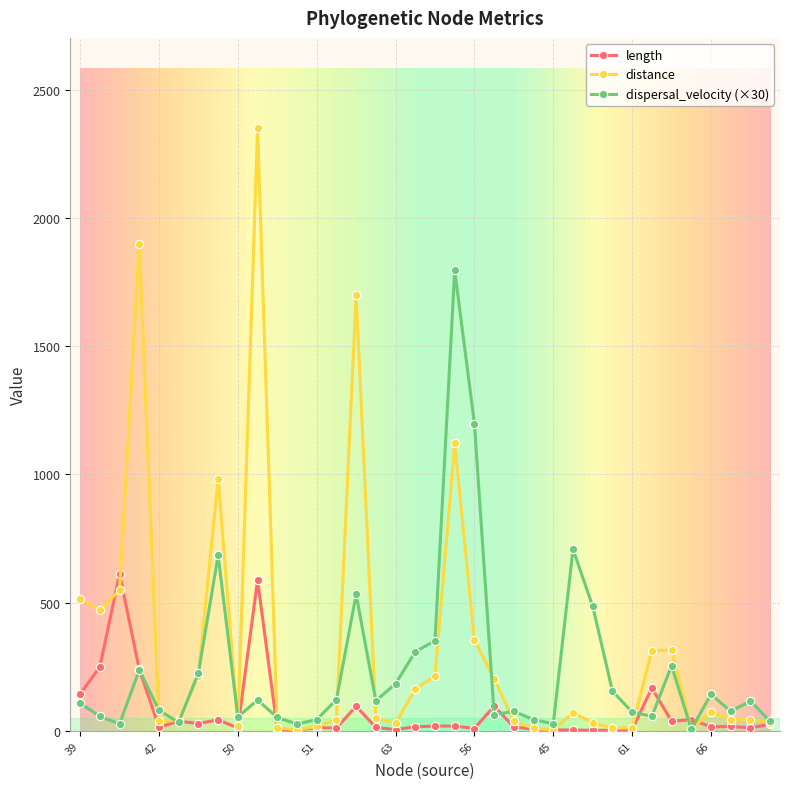

What is the highest value of the distance series?

2350.0